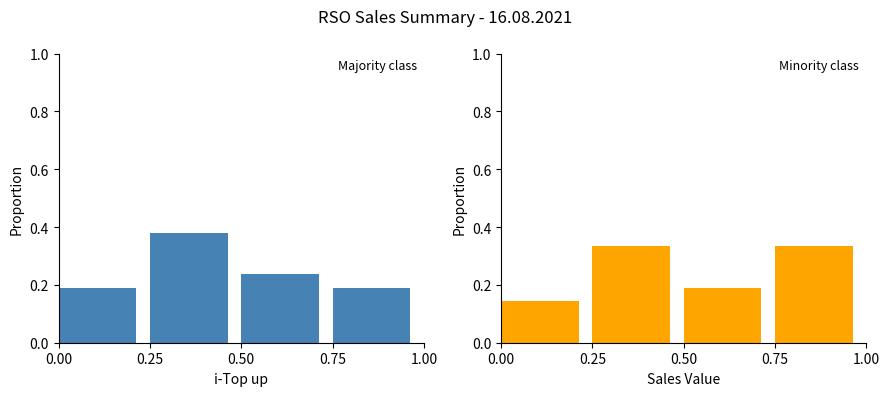

Reading left to right, what are all the values shown in this chart?

i-Top up: 0.2	0.4	0.2	0.2
Sales Value: 0.1	0.3	0.2	0.3